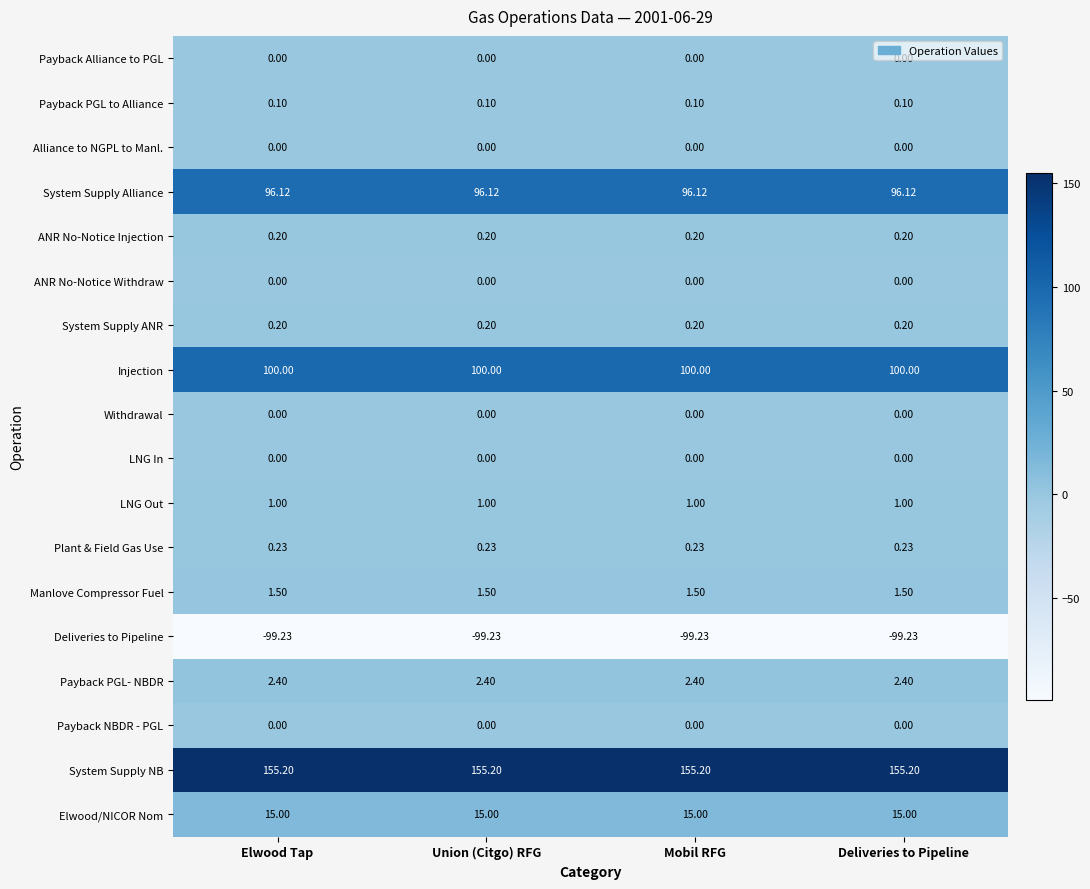

Is the value of System Supply NB at Elwood Tap greater than the value of System Supply Alliance at Deliveries to Pipeline?

Yes